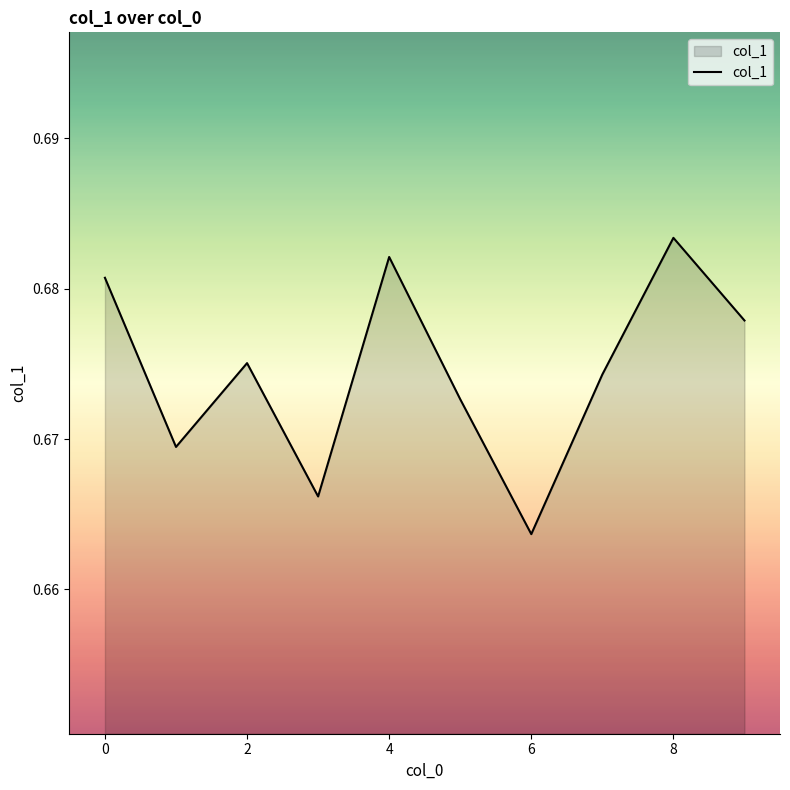

How many lines are shown in the chart?

1